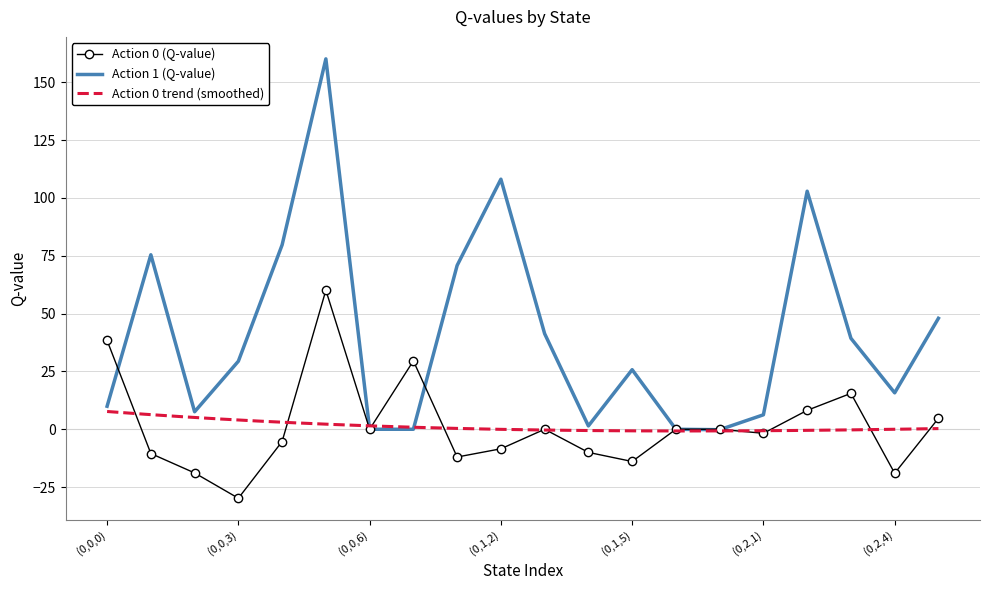

Where do Action 1 (Q-value) and Action 0 (Q-value) first cross each other?

(0,0,0) and (0,0,1)